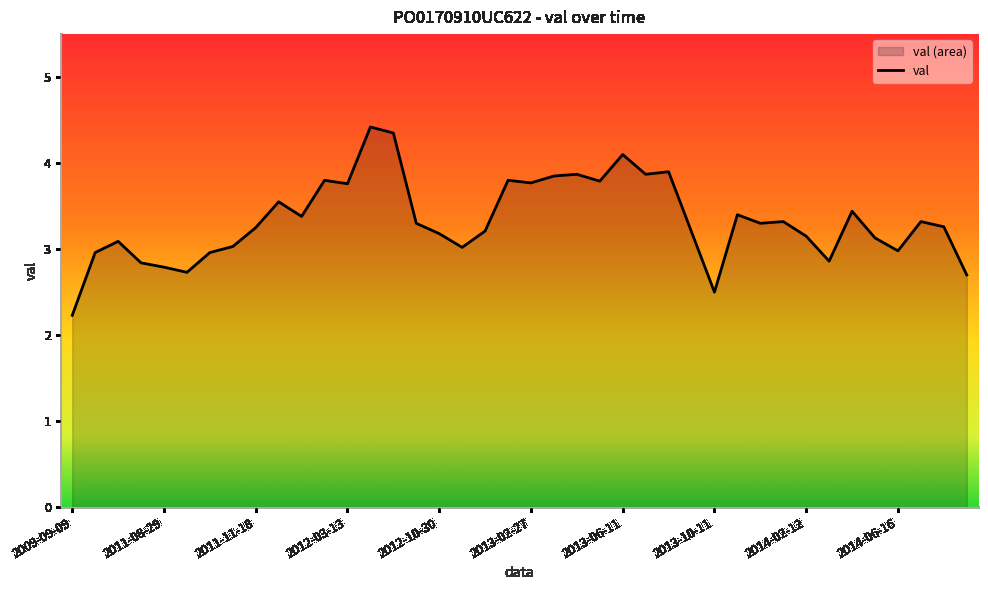

What is the minimum value shown in the chart?

2.2